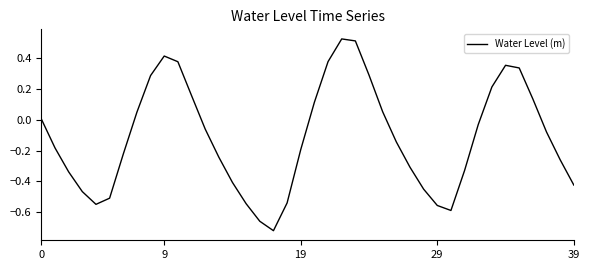

What is the difference between the maximum and minimum values?

1.2